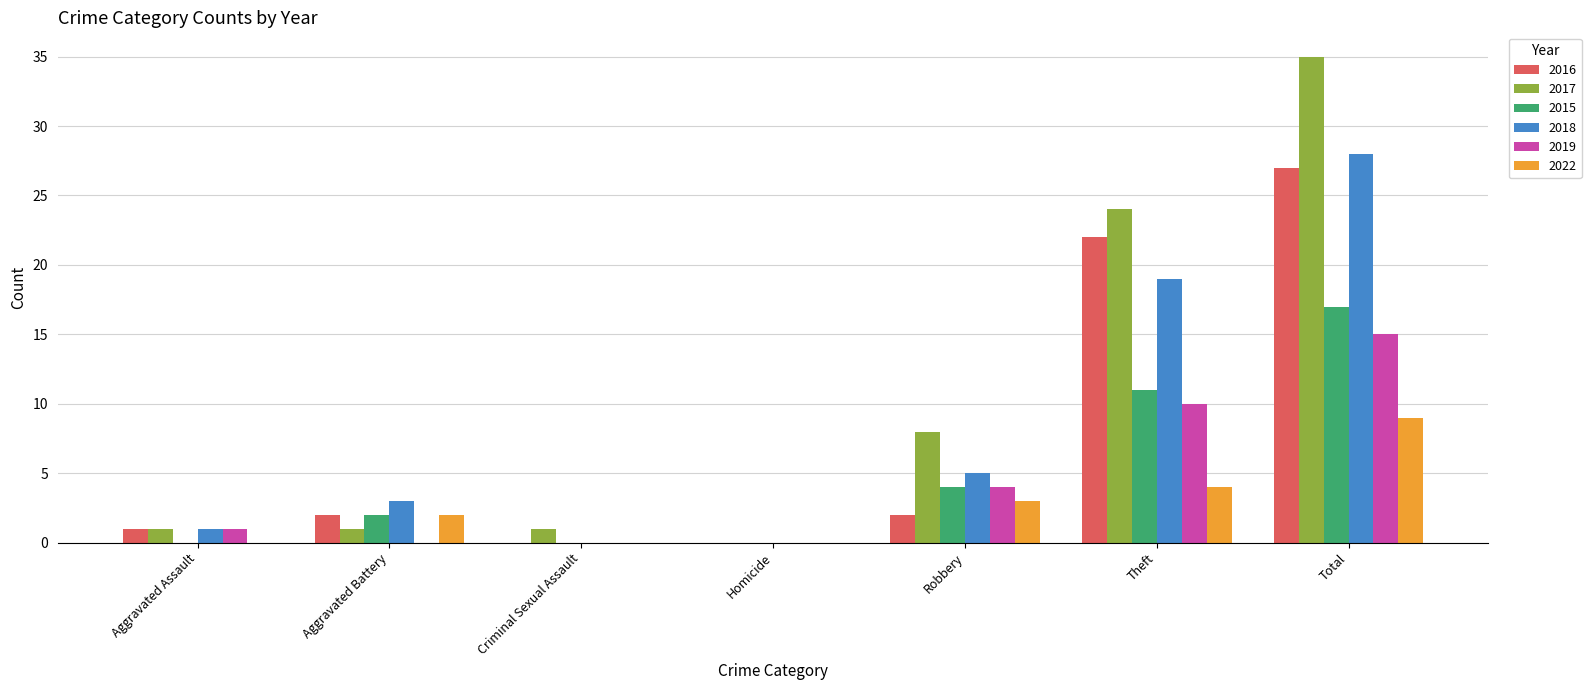

Are the bars horizontal?

No